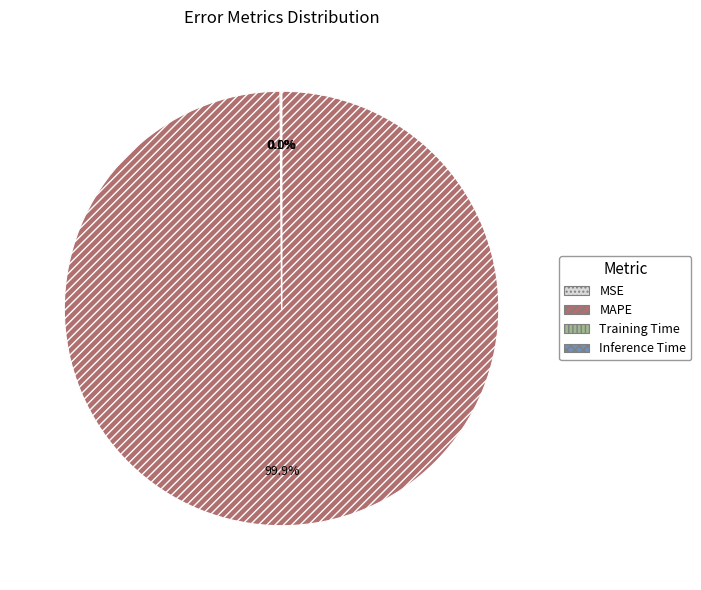

Which category has the biggest portion of the pie?

MAPE